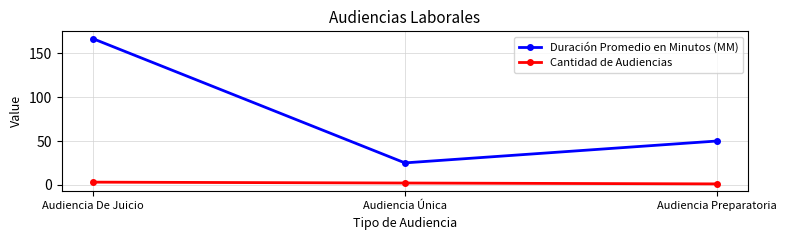

Which category has the highest value across all series?

Audiencia De Juicio